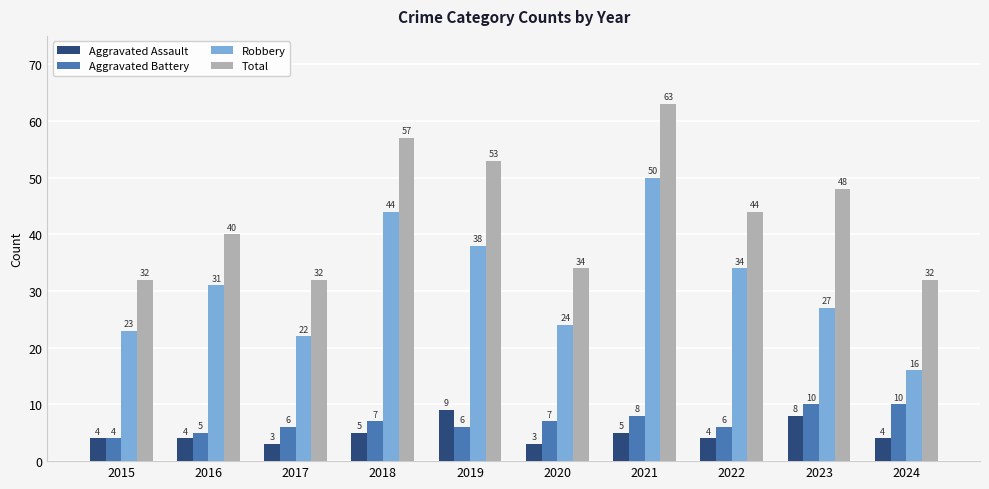

What is the value of the Aggravated Assault bar at the 5th from the left?

9